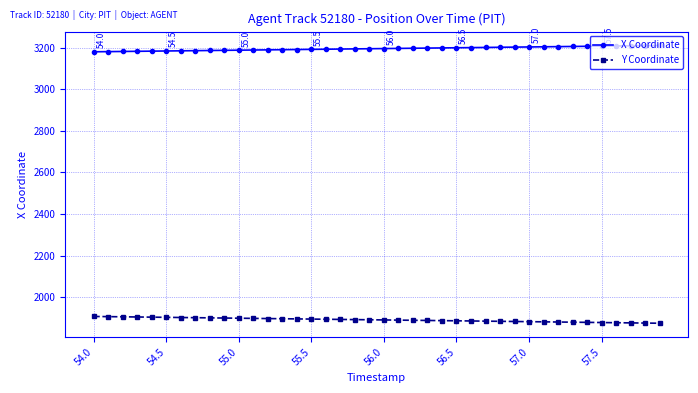

What is the average value of the Y Coordinate series?

1892.3